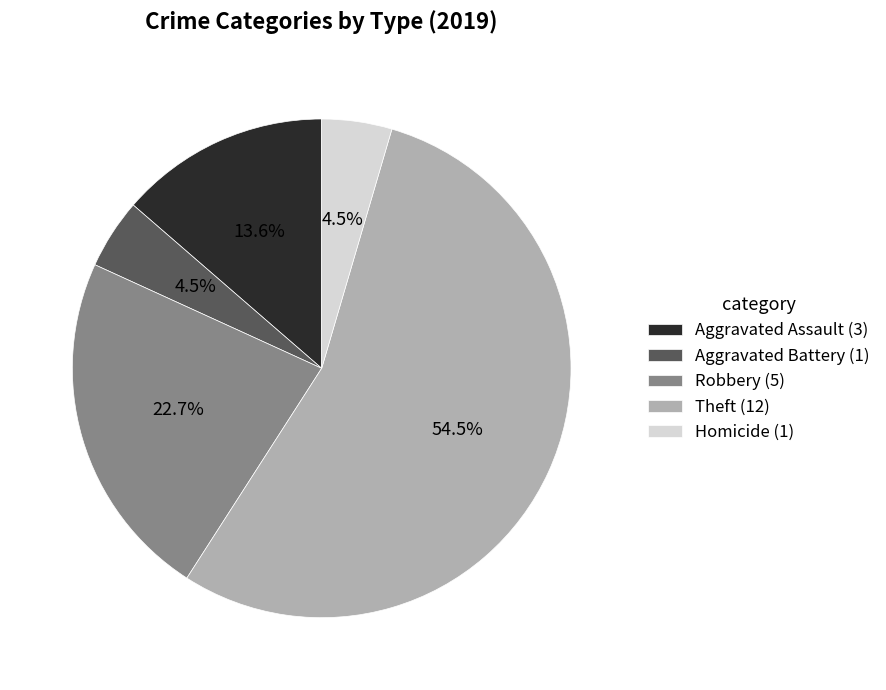

To the nearest percent, what portion does Robbery represent?

23%